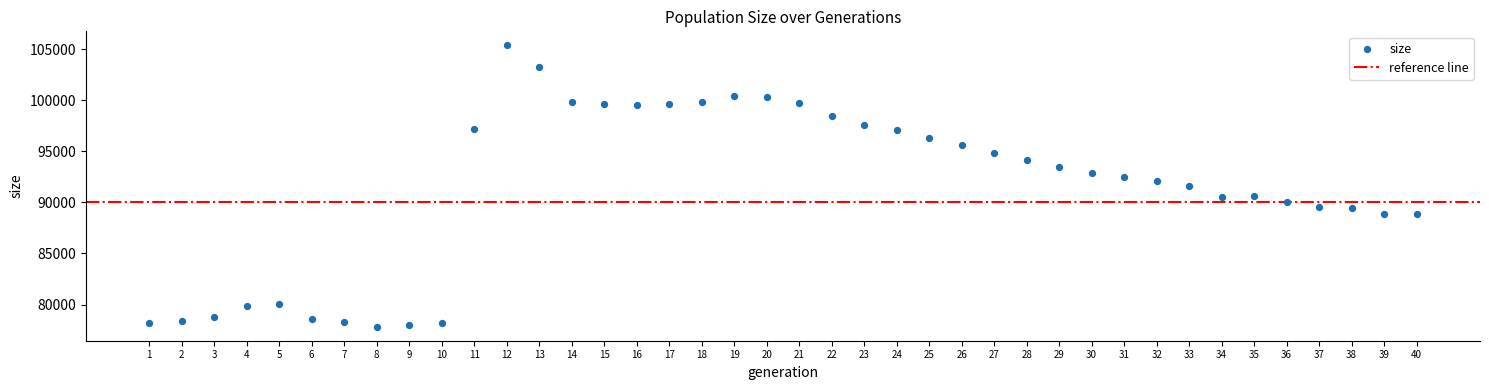

What is the range of Y values (max minus min)?

27549